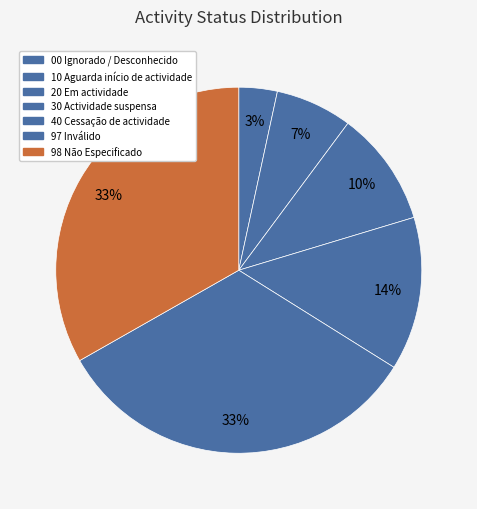

How many segments does this pie chart have?

7